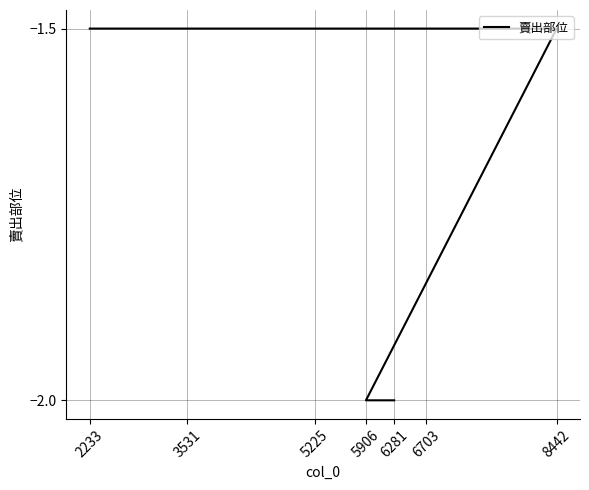

Which has a higher value, 2233 or 5225?

2233